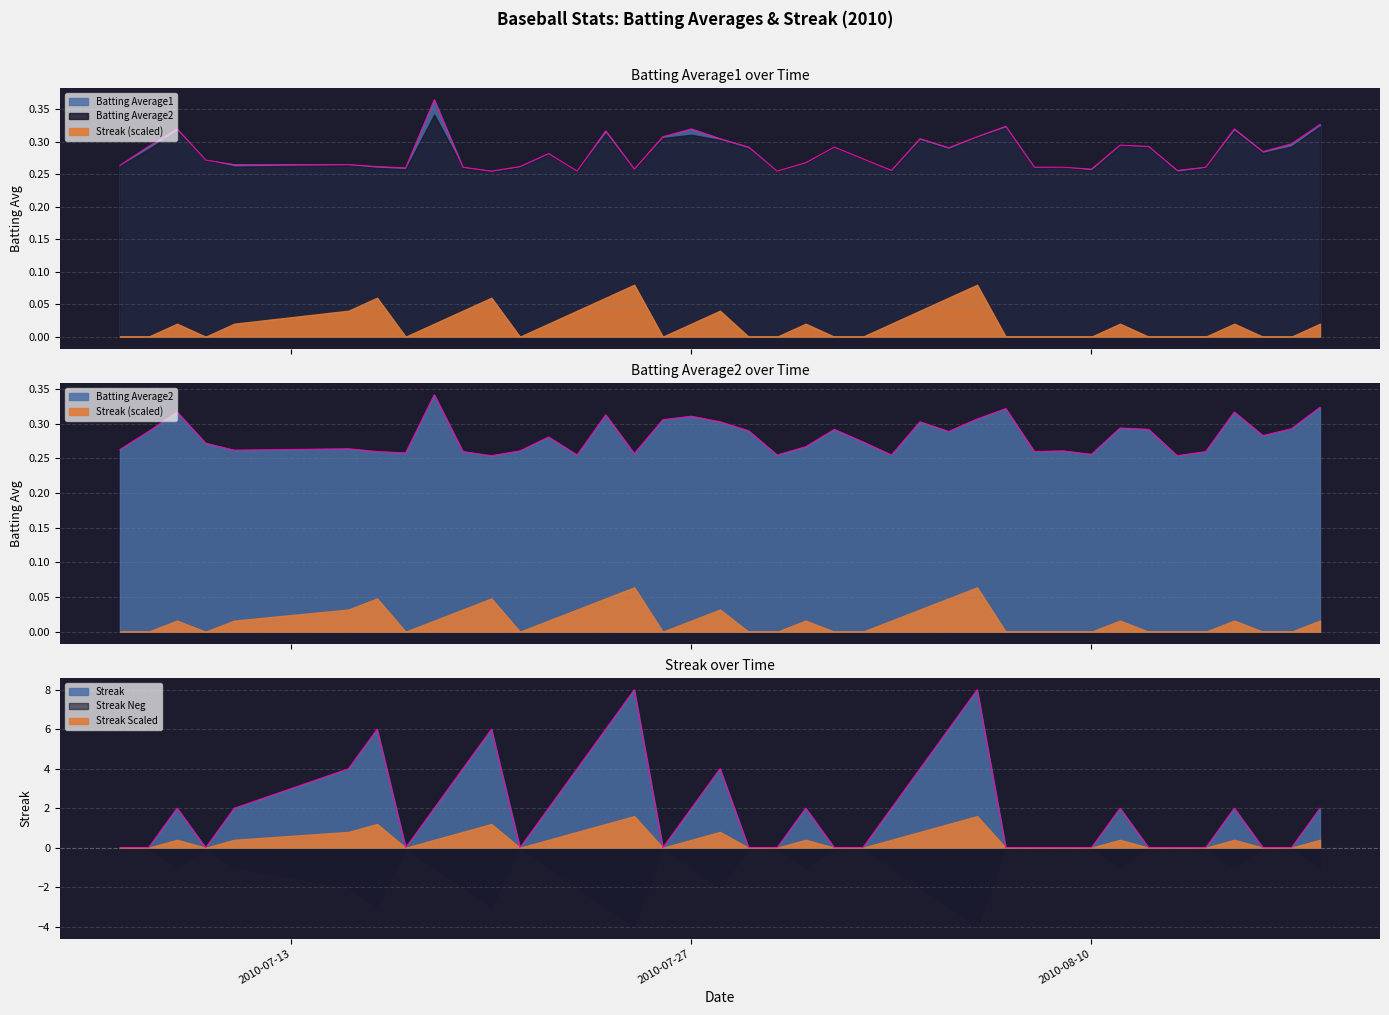

Is the value of Streak at 2010-08-11 greater than the value of Batting Average2 at 2010-07-26?

Yes